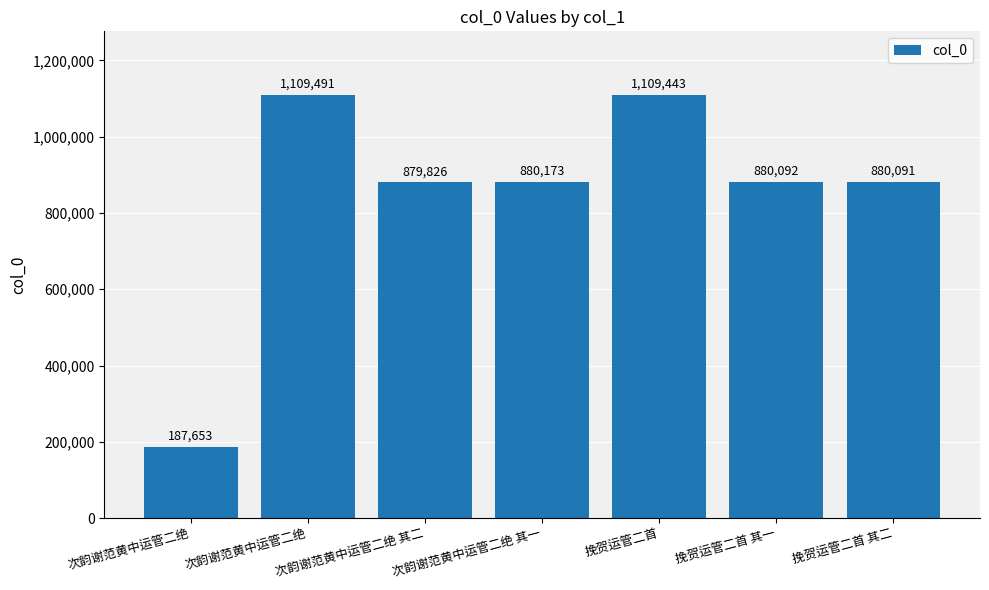

Which label corresponds to the smallest value in the chart?

次韵谢范黄中运管二绝